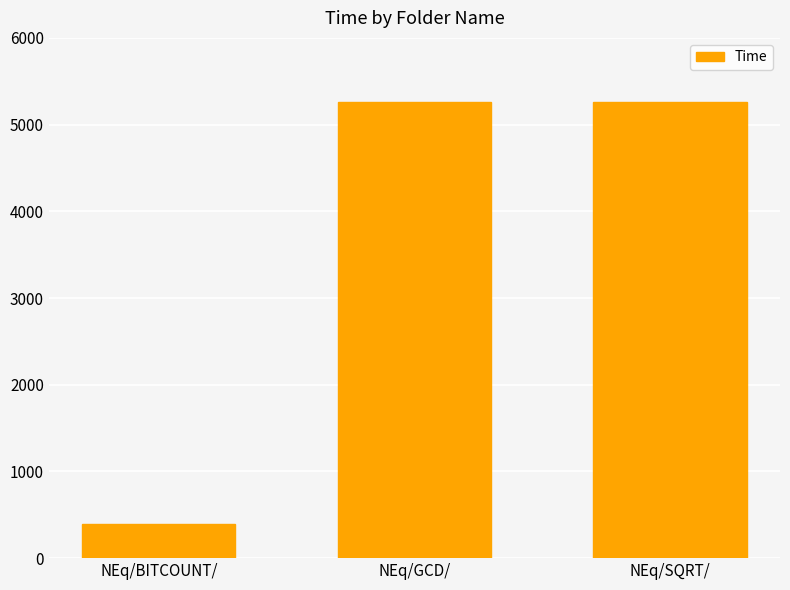

What is the average value?

3637